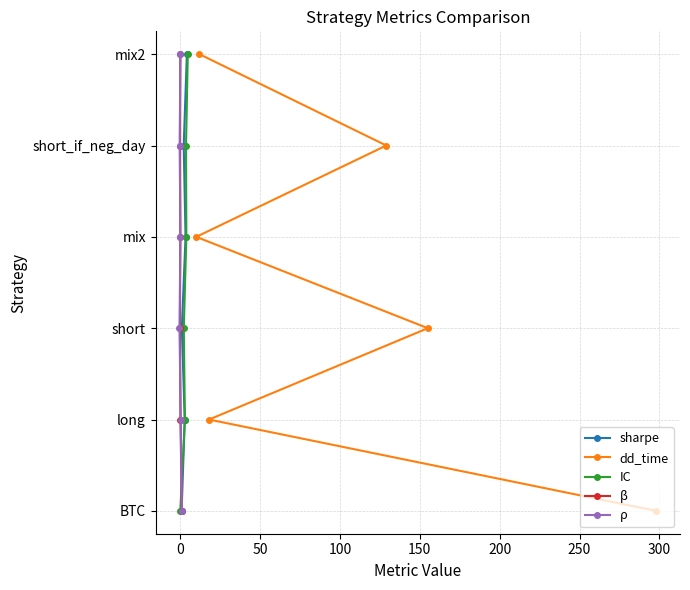

What is the sum of all IC values?

15